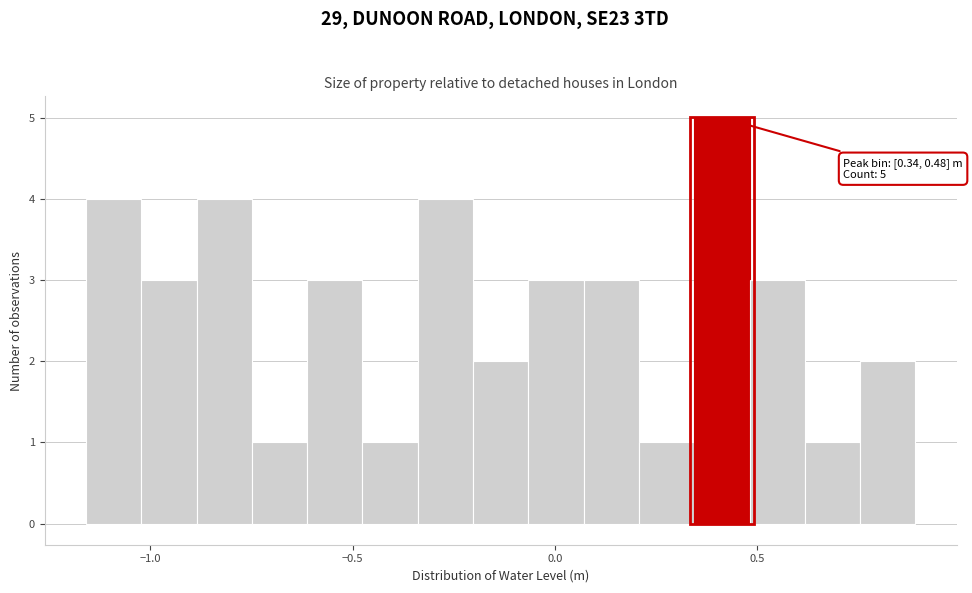

Read against the x-axis, roughly where is the centre of the tallest bar?

0.40